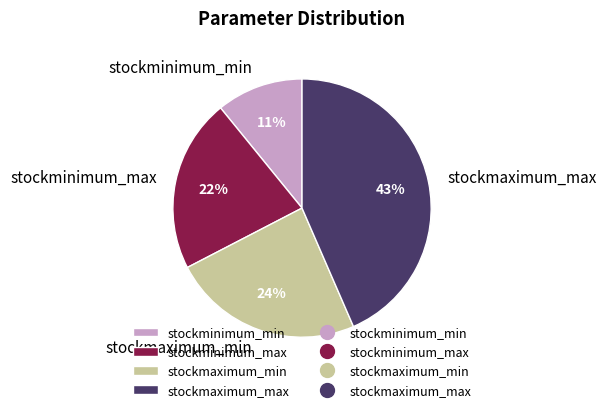

To the nearest percent, what is the average slice percentage?

25%